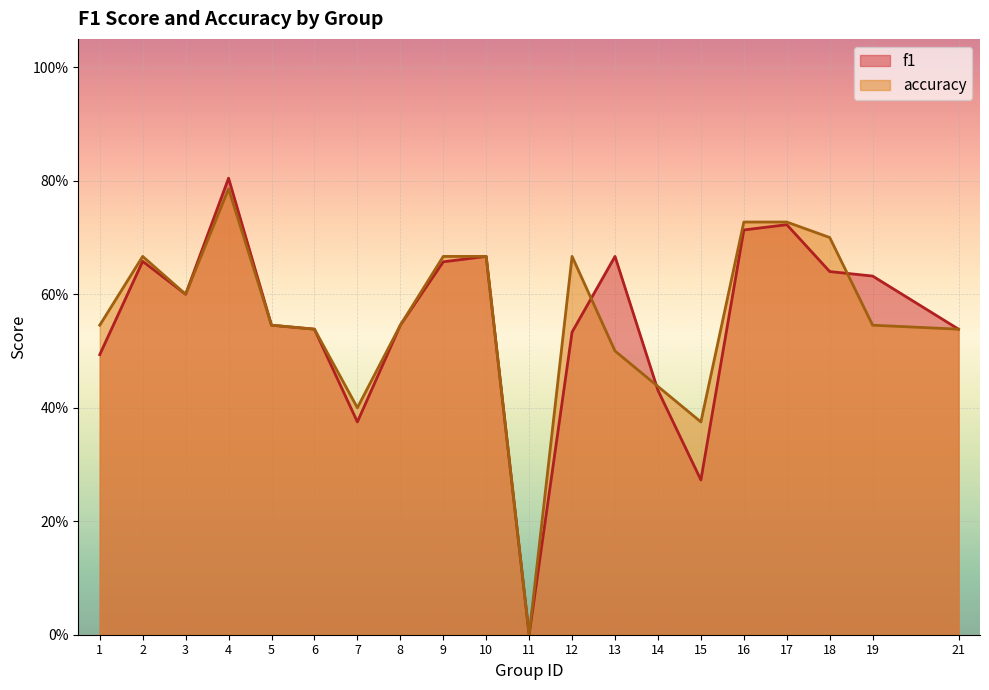

Is the value of f1 at 11 greater than the value of accuracy at 11?

No